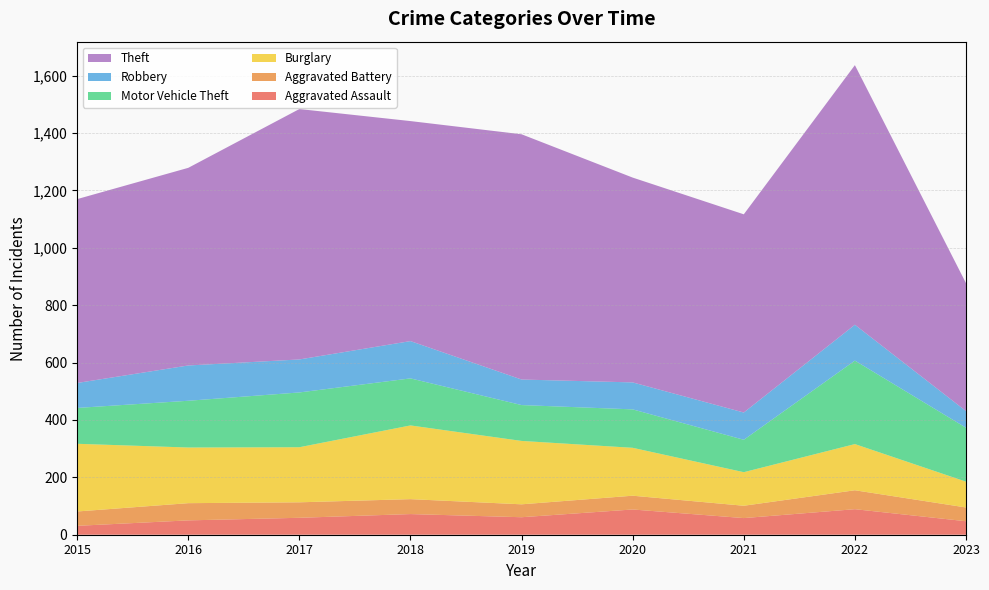

Reading right to left, list all the values displayed in this chart.

Aggravated Assault: 47	89	58	88	61	72	59	50	31
Aggravated Battery: 48	66	43	48	45	52	54	60	50
Burglary: 90	161	117	167	221	257	192	194	236
Motor Vehicle Theft: 188	291	113	134	125	164	191	163	125
Robbery: 58	125	95	94	89	130	115	123	87
Theft: 446	905	691	714	855	767	873	689	641